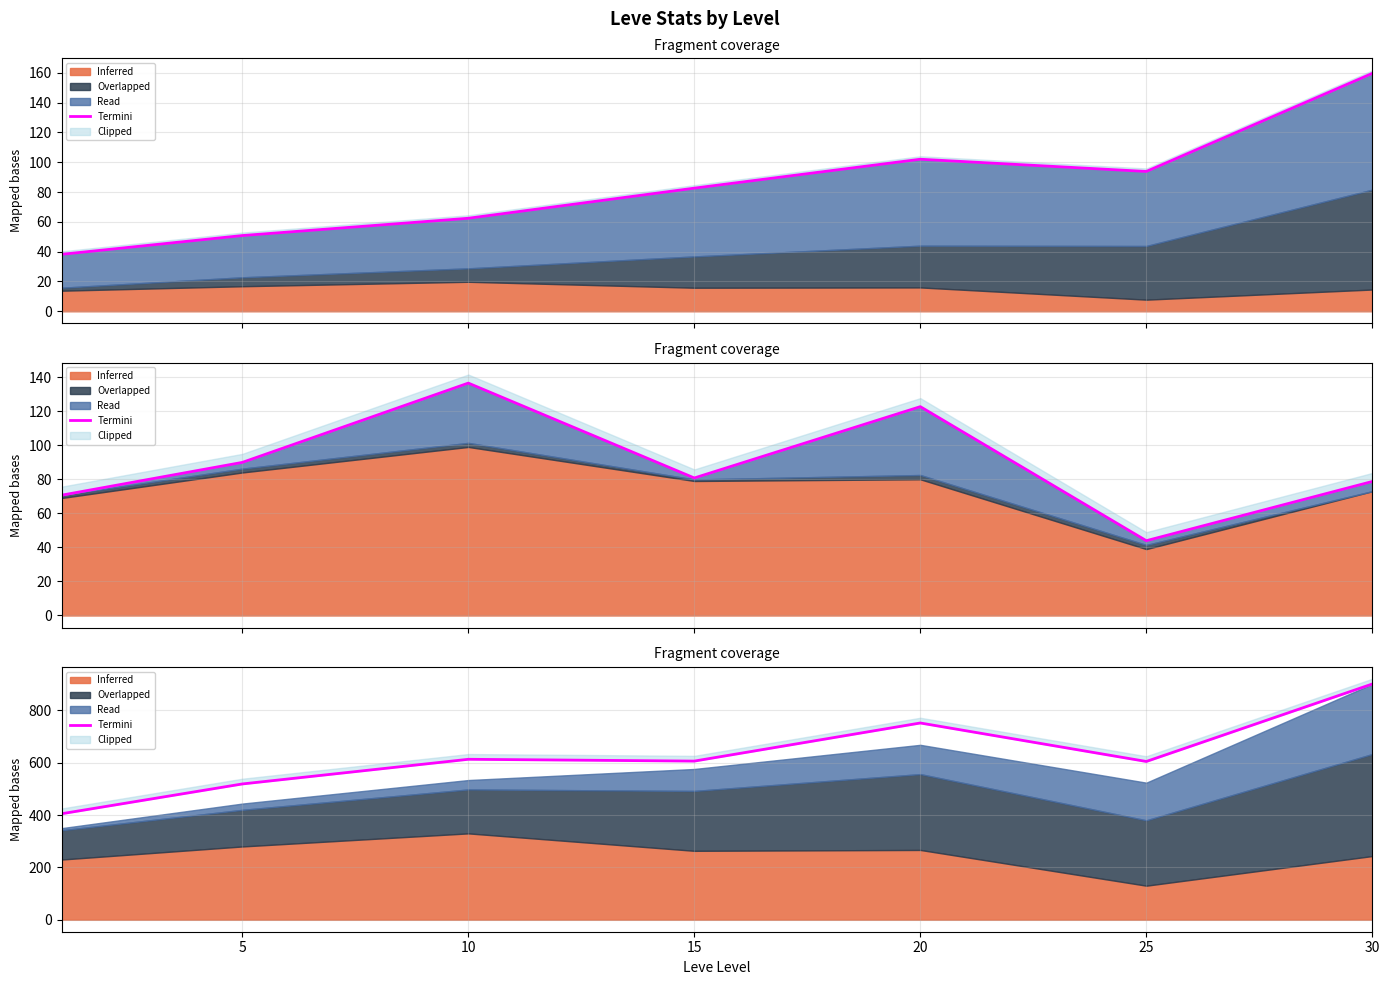

What is the ratio of the value at 25 to the value at 10?

1.0